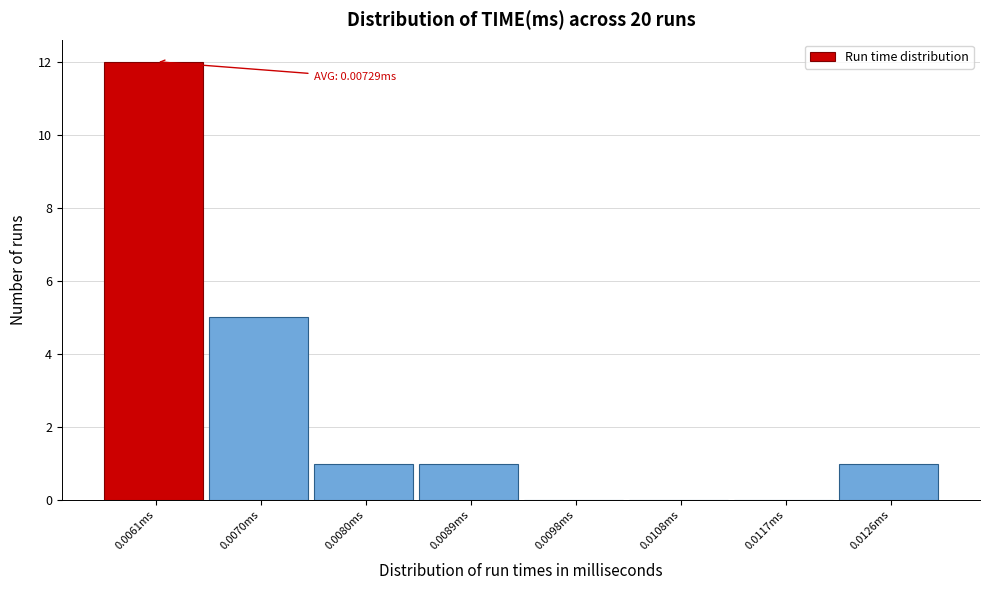

Reading left to right, extract all data points from this chart.

0.0061ms=12	0.0070ms=5	0.0080ms=1	0.0089ms=1	0.0098ms=0	0.0108ms=0	0.0117ms=0	0.0126ms=1